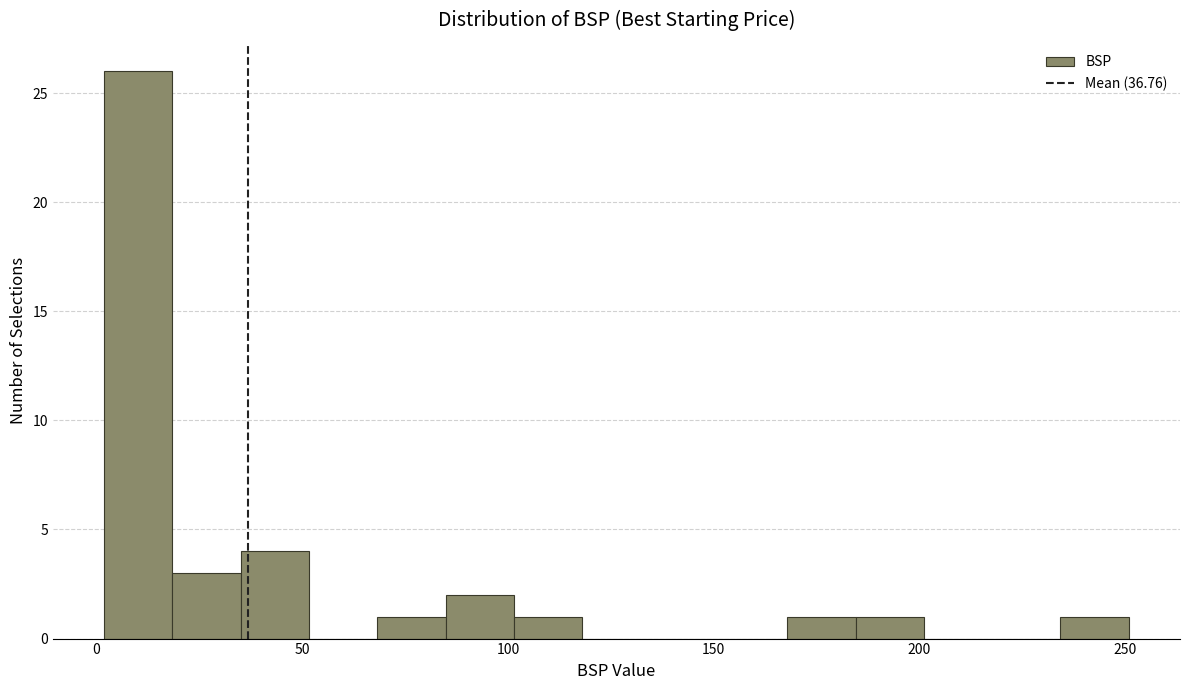

Read against the x-axis, roughly where is the centre of the tallest bar?

10